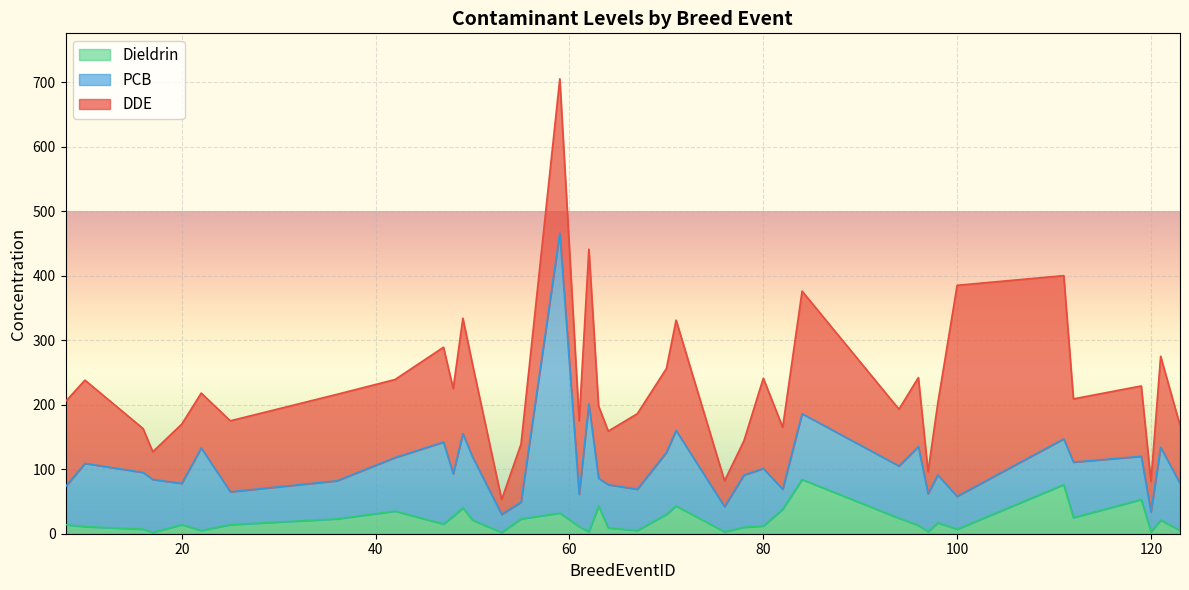

What is the minimum value for PCB?

26